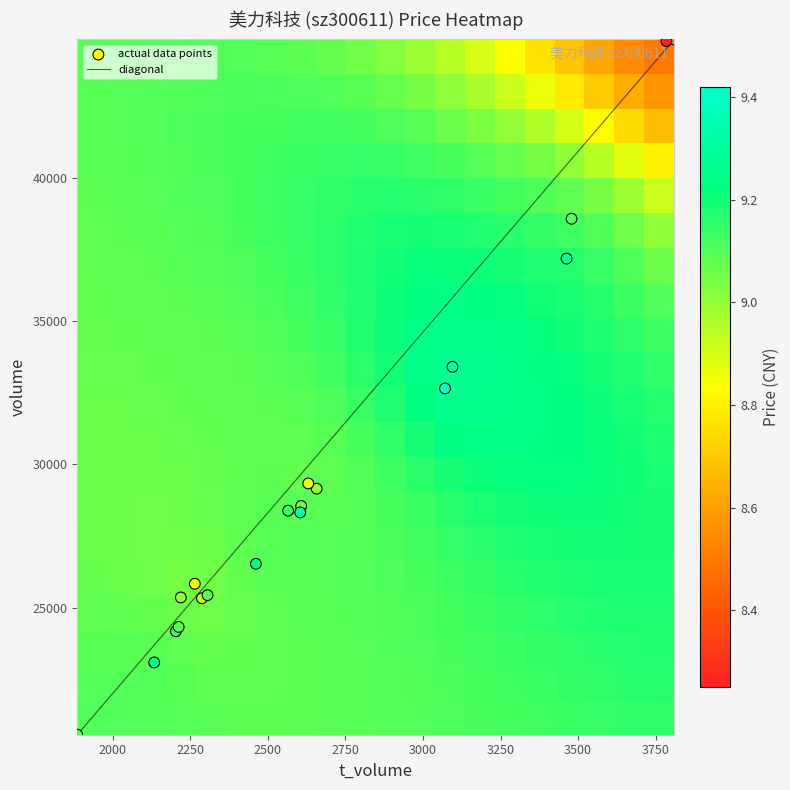

Which has a higher value, price or t_volume?

t_volume